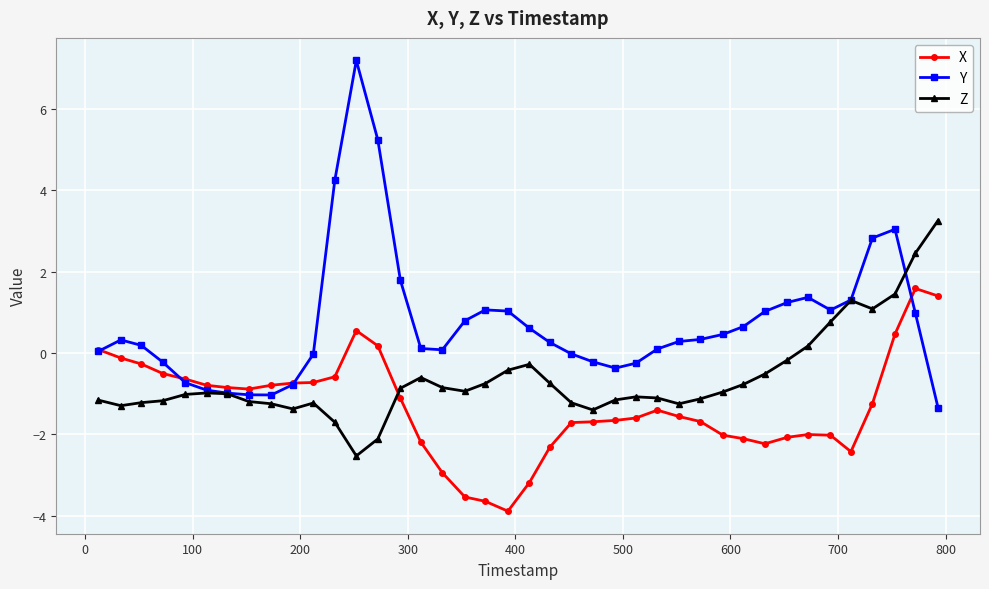

What is the difference between the maximum and minimum values in the Z series?

5.8